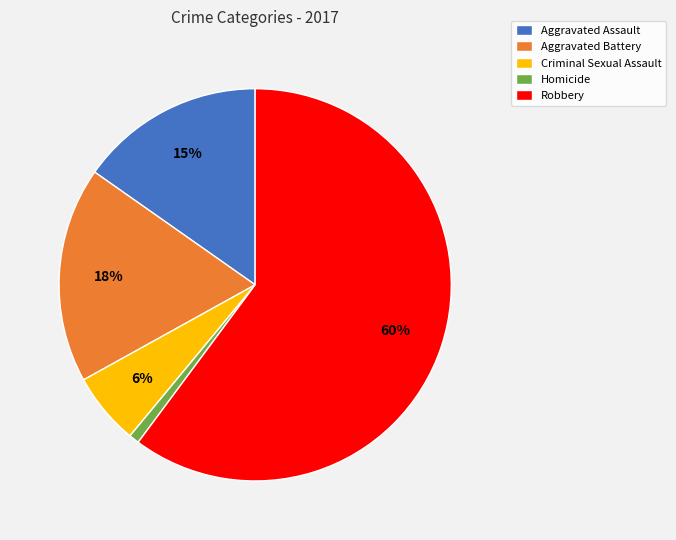

To the nearest percent, what portion does Robbery represent?

60%